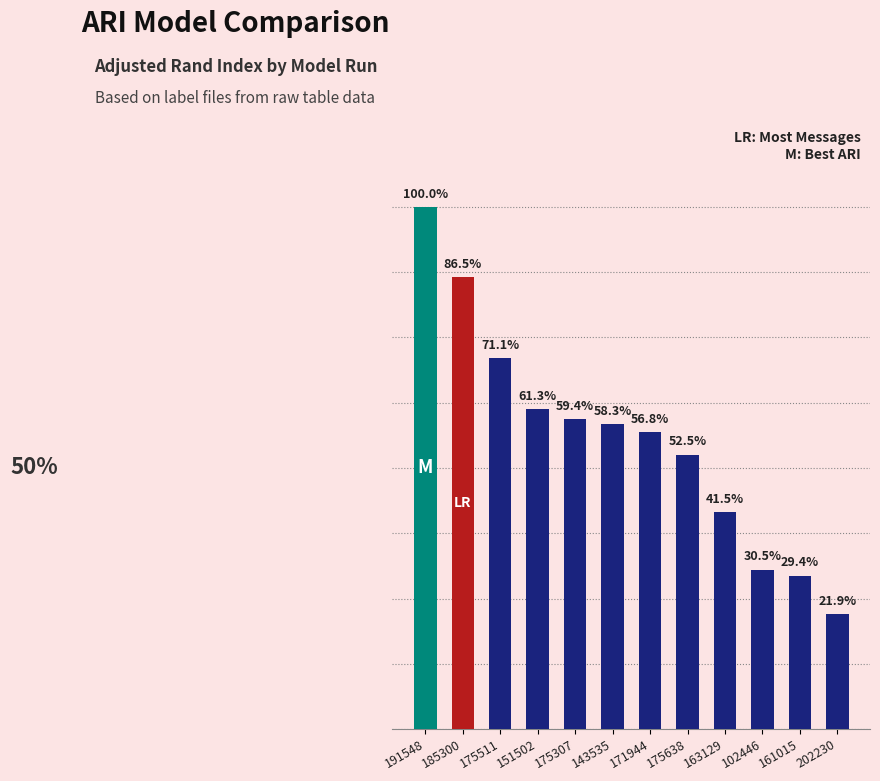

At which category does the chart reach its minimum across all series?

202230